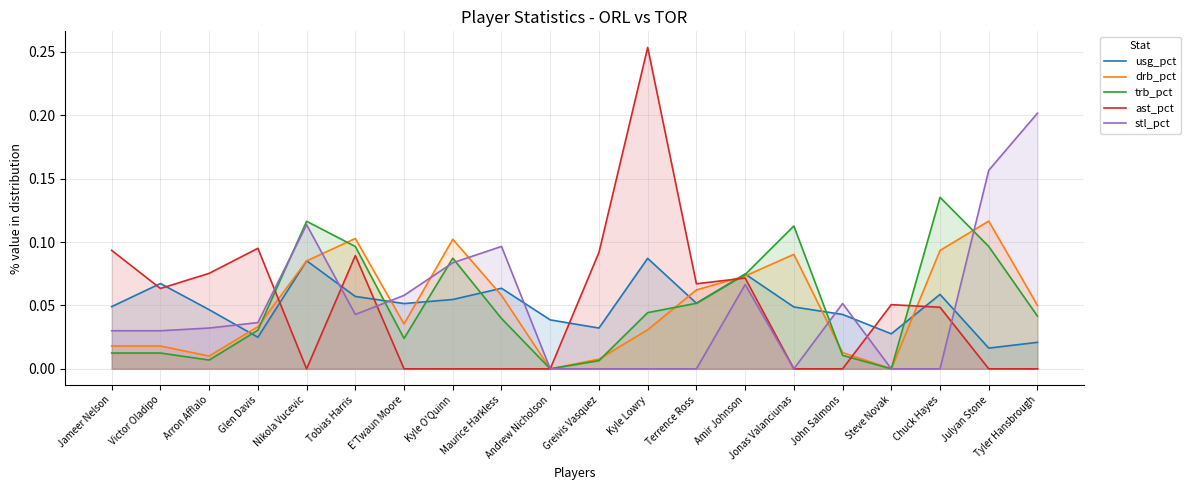

What is the sum of all trb_pct values?

1.0